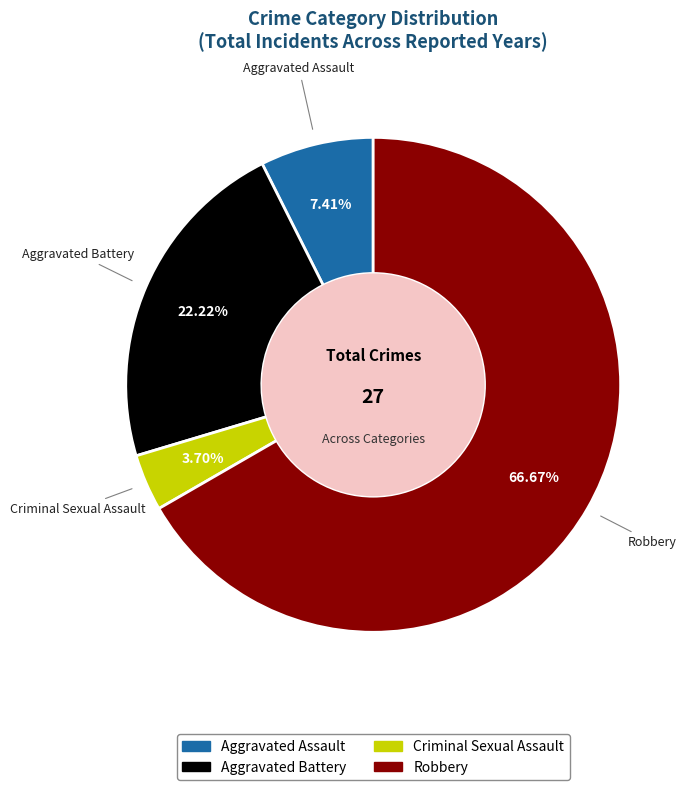

What is the ratio of the value at Aggravated Battery to the value at Robbery?

0.3